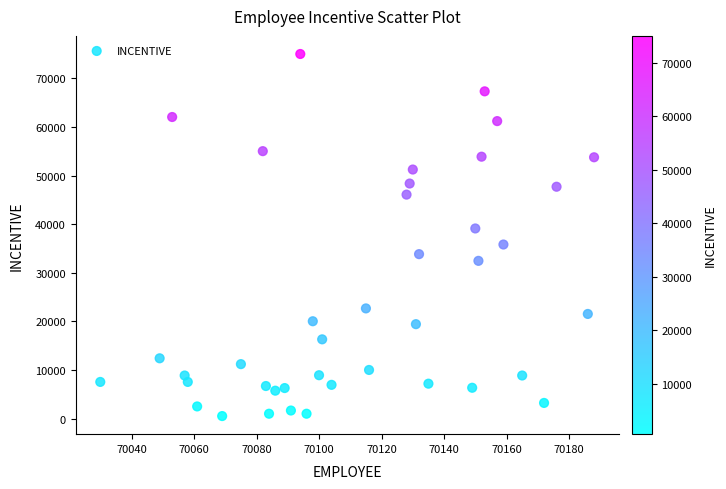

What is the range of X values (max minus min)?

158